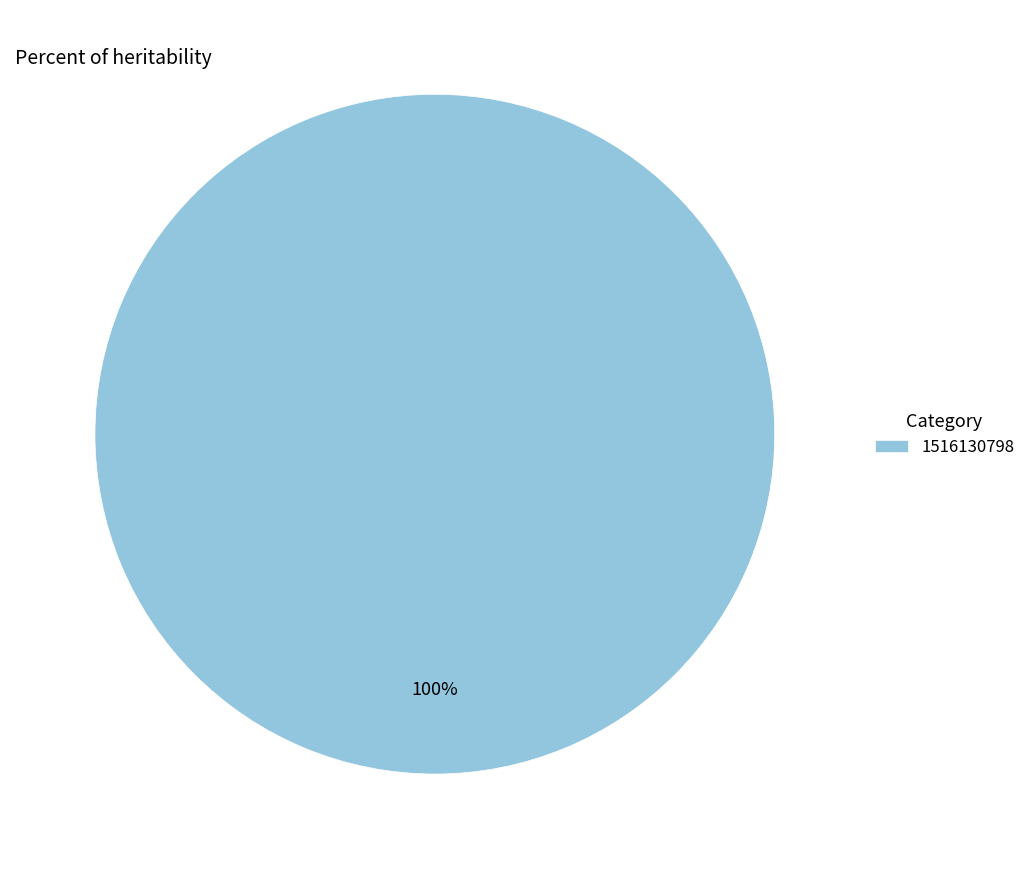

Rank the categories by value from highest to lowest.

1516130798